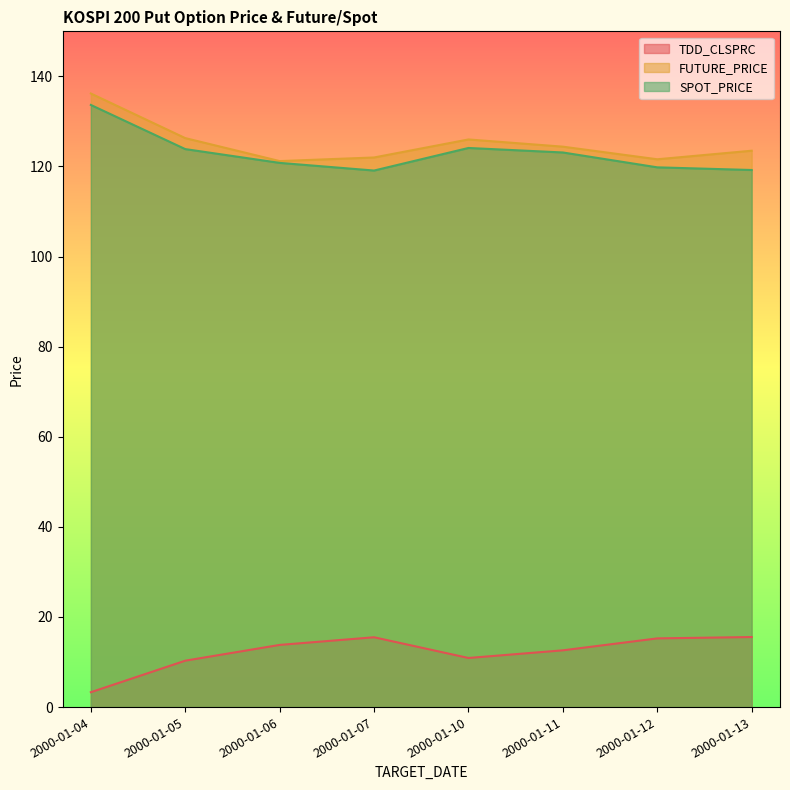

What is the sum of the SPOT_PRICE values at 2000-01-11 and 2000-01-12?

242.9